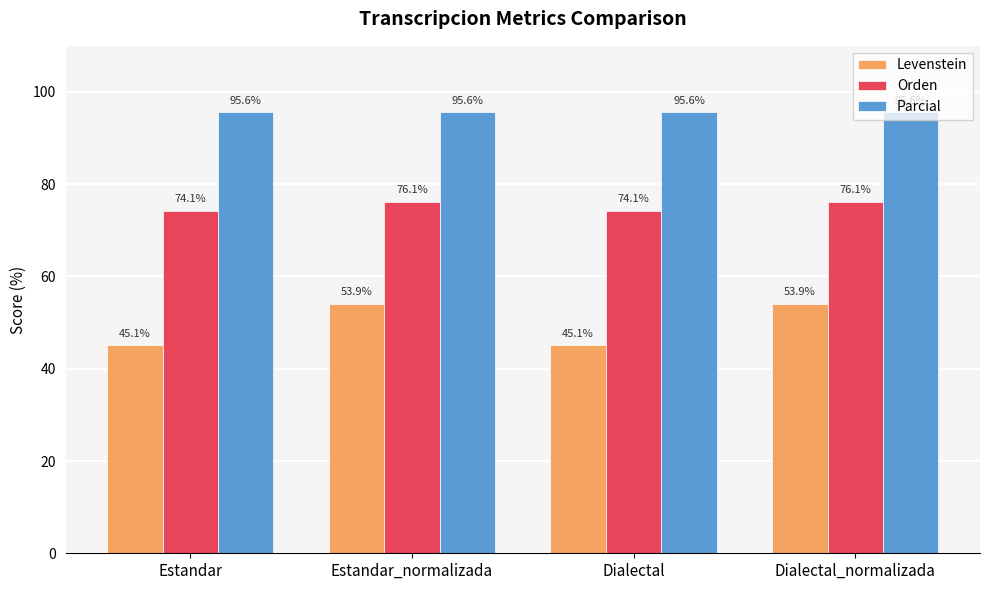

What is the sum of the Orden values at Dialectal and Estandar_normalizada?

150.2